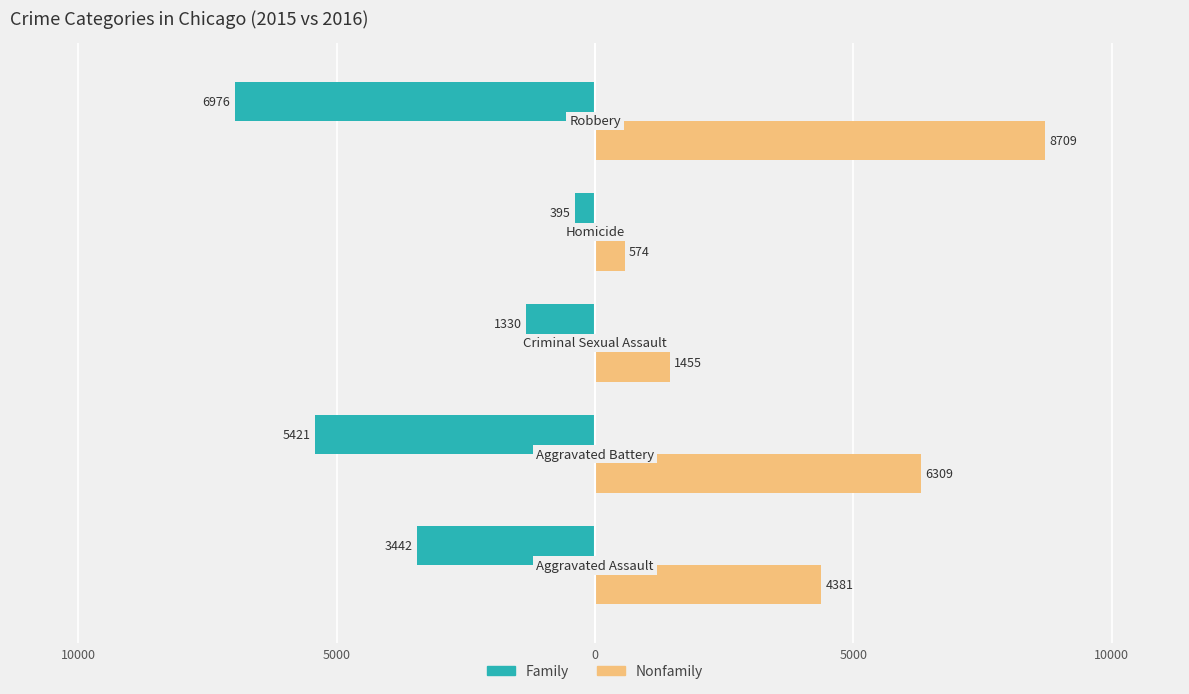

What are all the series names shown in the legend?

Family, Nonfamily